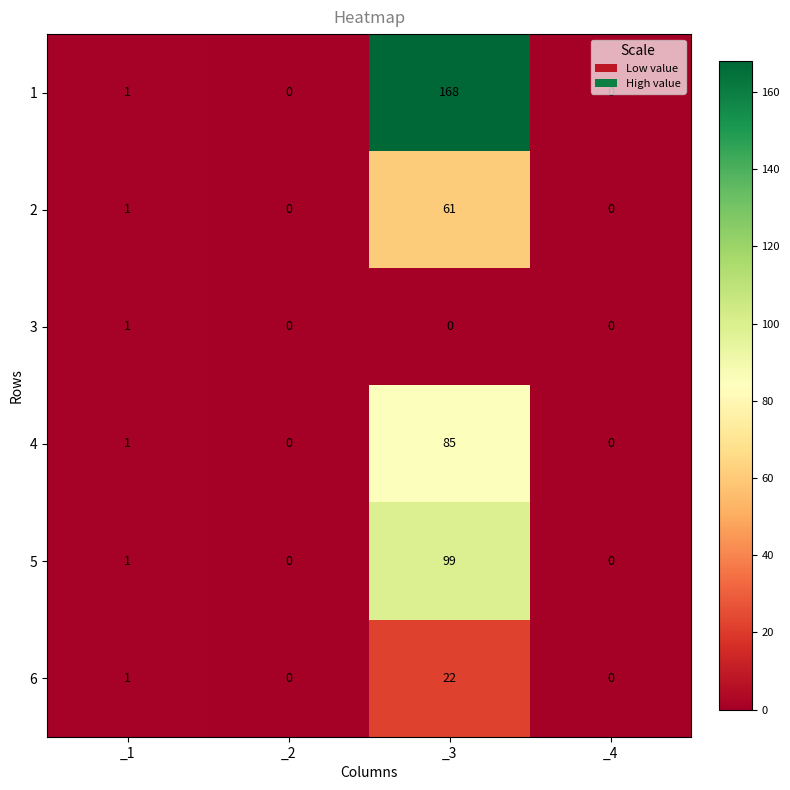

What is the greatest value displayed?

168